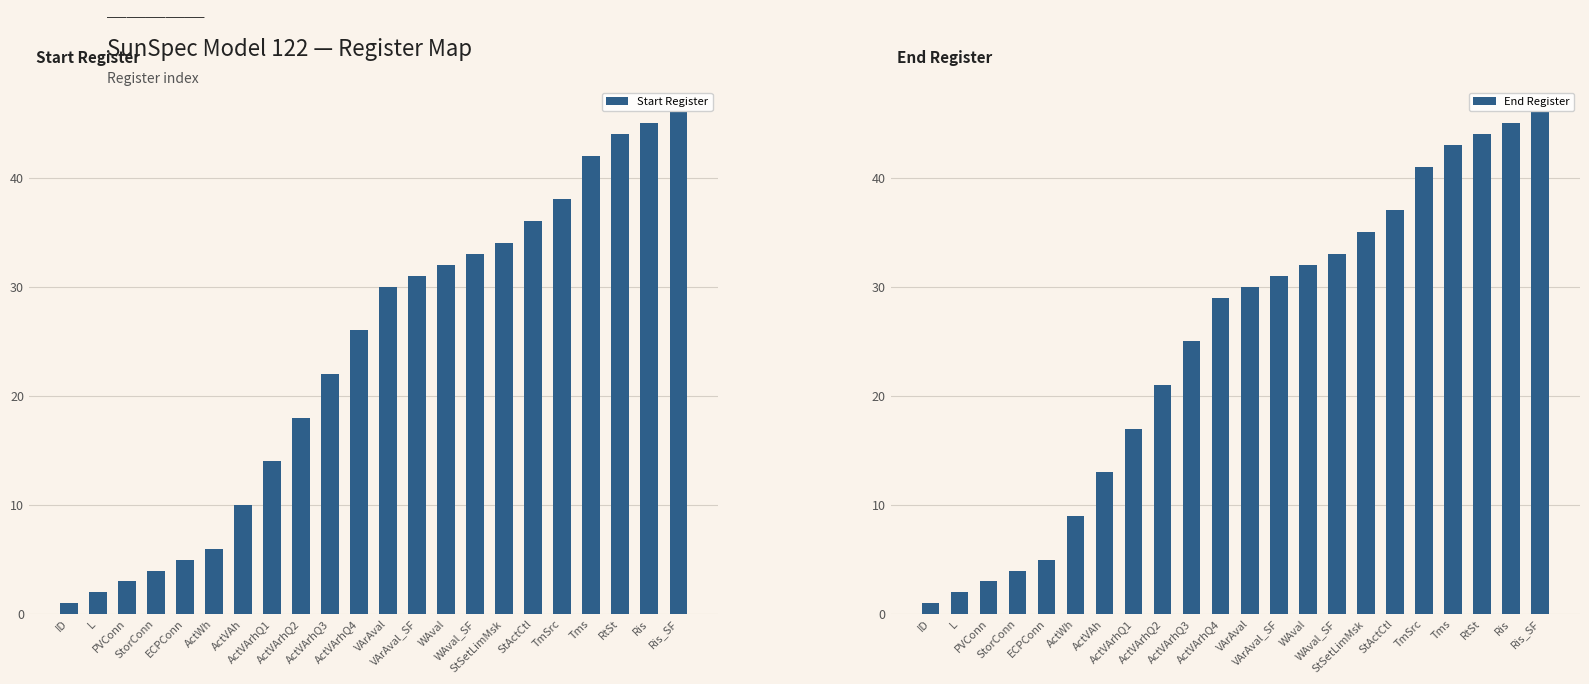

At which label is Start Register closest to 23?

ActVArhQ3